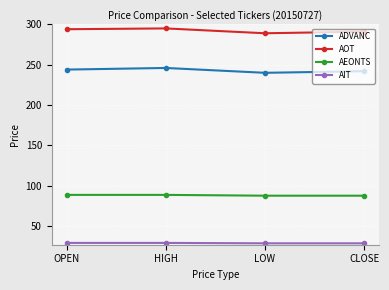

Which series has the largest total across all categories?

AOT